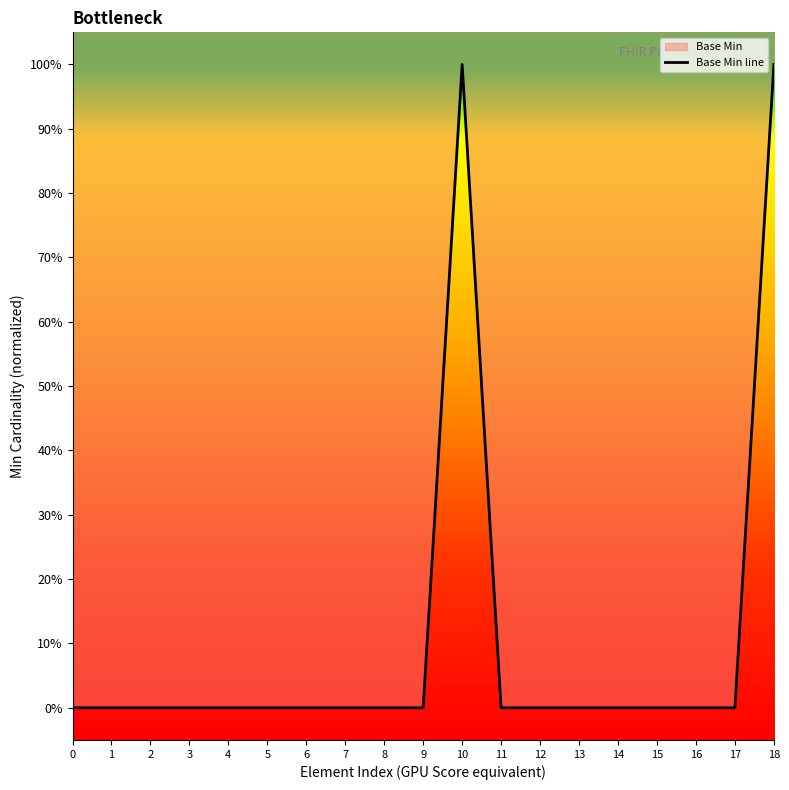

Count the values in the range 0 to 1.

19